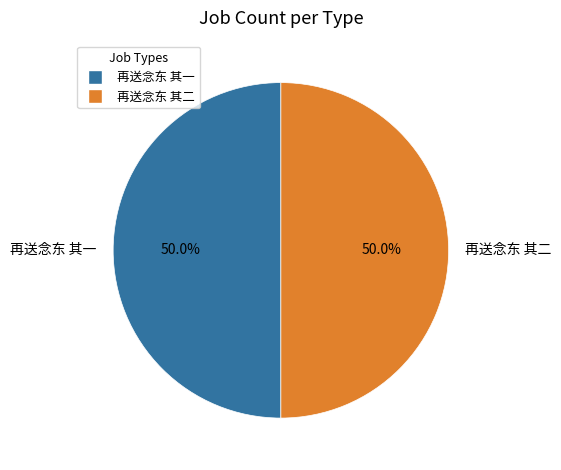

True or false: 再送念东 其一 accounts for 50% of the total.

True